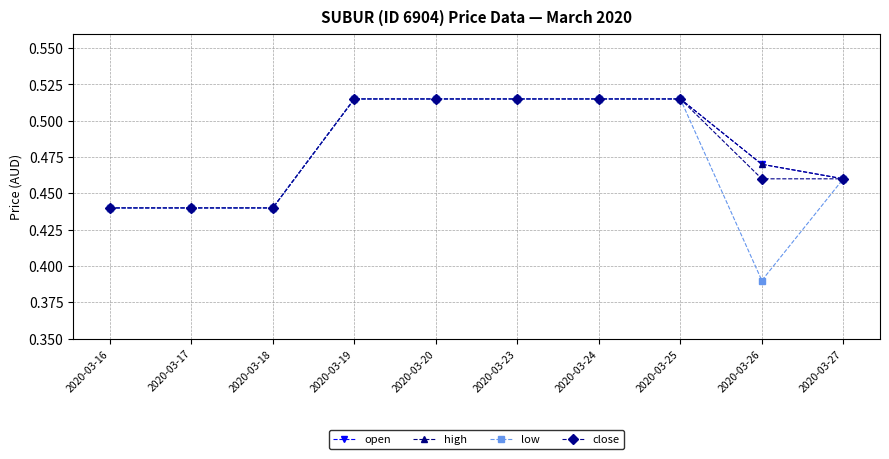

What is the greatest value displayed?

0.5